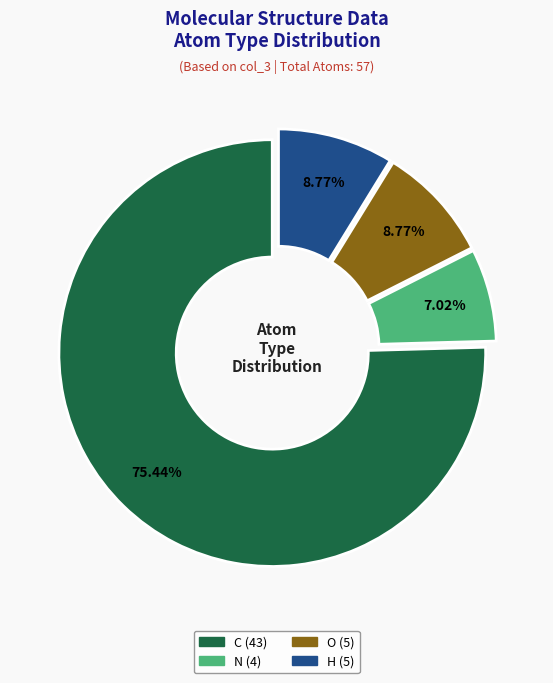

Is the sum of C and O greater than half?

Yes